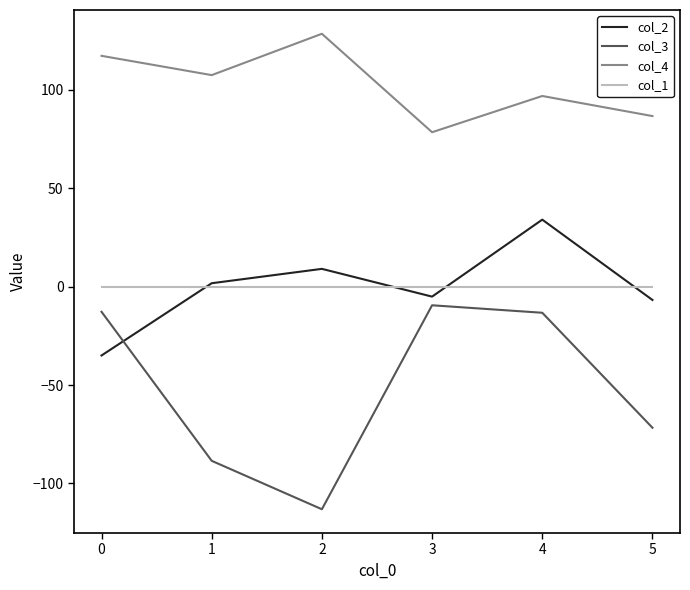

What is the difference between the highest and lowest values at 2?

241.5